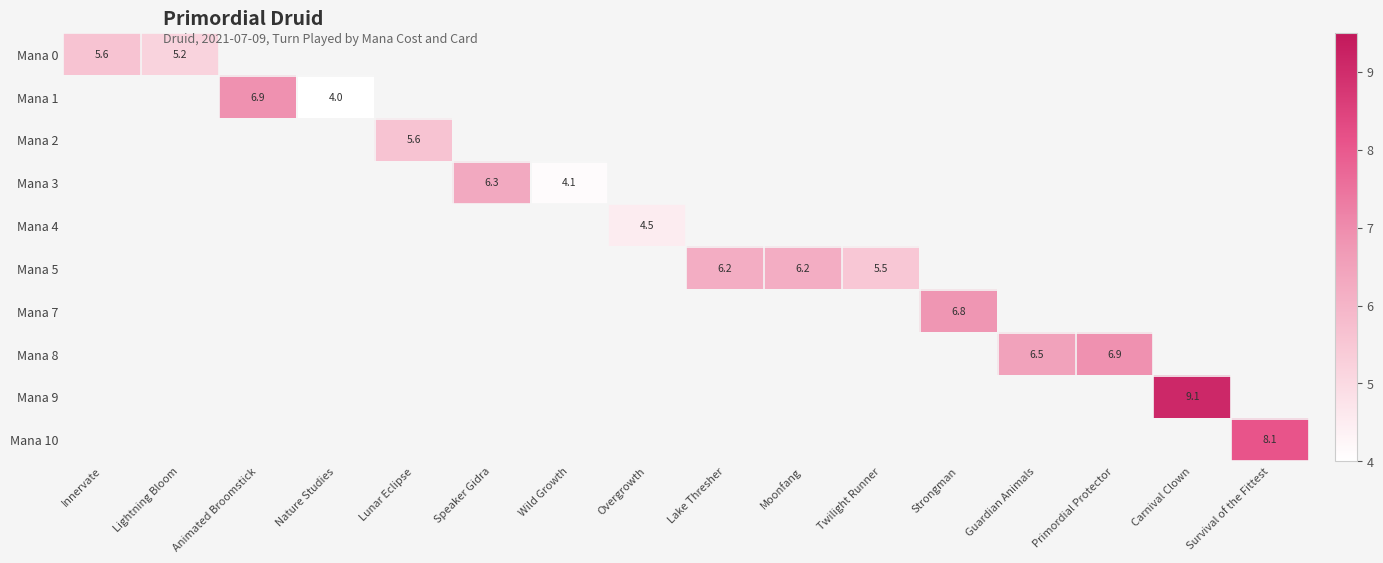

The value of Mana 8 at Primordial Protector is 3.6. True or false?

False